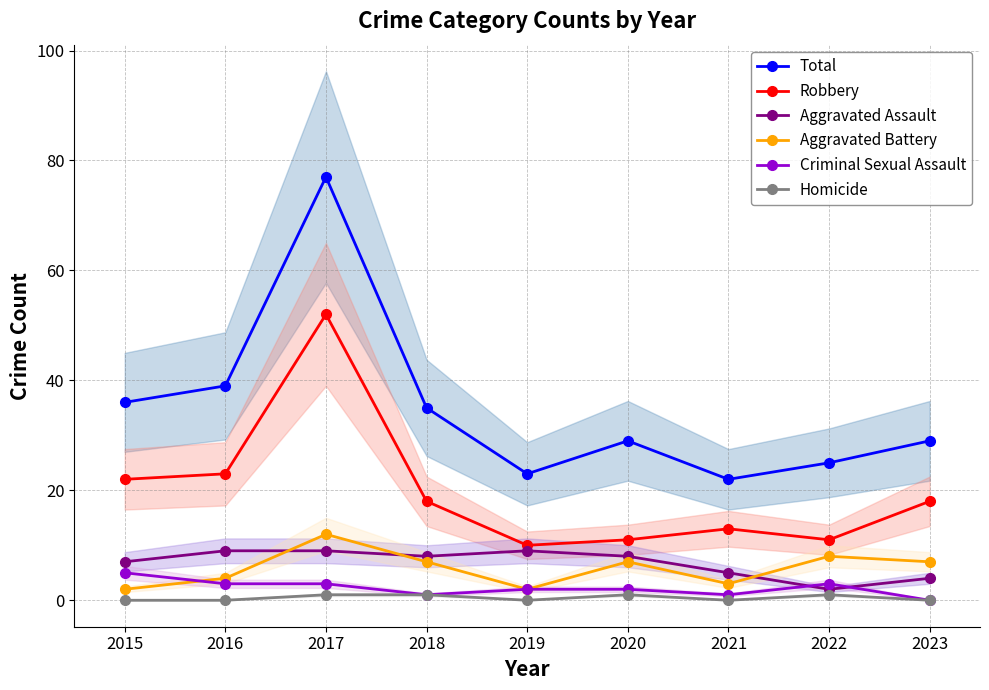

Reading left to right, transcribe all the data shown in this chart.

Total: 2015=36	2016=39	2017=77	2018=35	2019=23	2020=29	2021=22	2022=25	2023=29
Robbery: 2015=22	2016=23	2017=52	2018=18	2019=10	2020=11	2021=13	2022=11	2023=18
Aggravated Assault: 2015=7	2016=9	2017=9	2018=8	2019=9	2020=8	2021=5	2022=2	2023=4
Aggravated Battery: 2015=2	2016=4	2017=12	2018=7	2019=2	2020=7	2021=3	2022=8	2023=7
Criminal Sexual Assault: 2015=5	2016=3	2017=3	2018=1	2019=2	2020=2	2021=1	2022=3	2023=0
Homicide: 2015=0	2016=0	2017=1	2018=1	2019=0	2020=1	2021=0	2022=1	2023=0